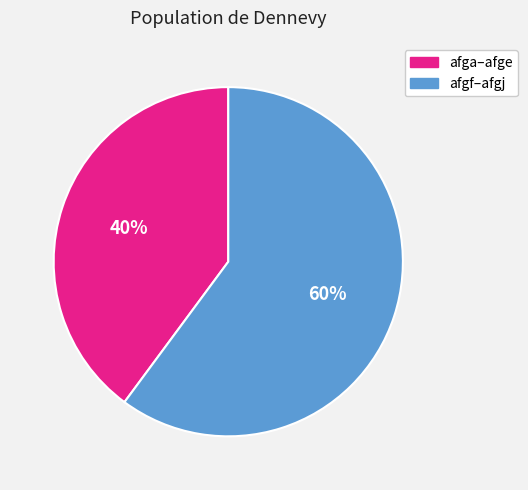

How many slices are in this pie chart?

2